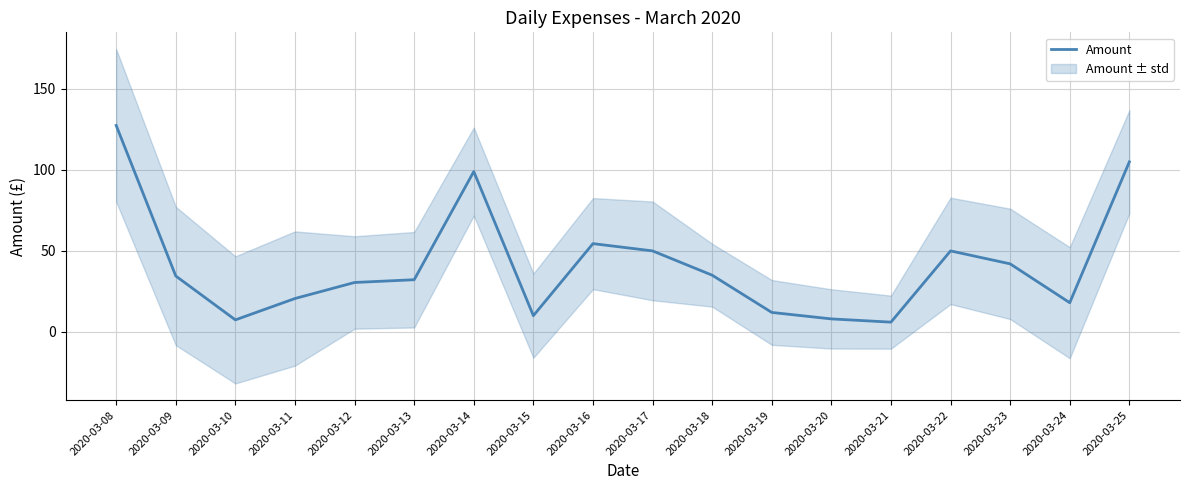

How many lines are shown in the chart?

1